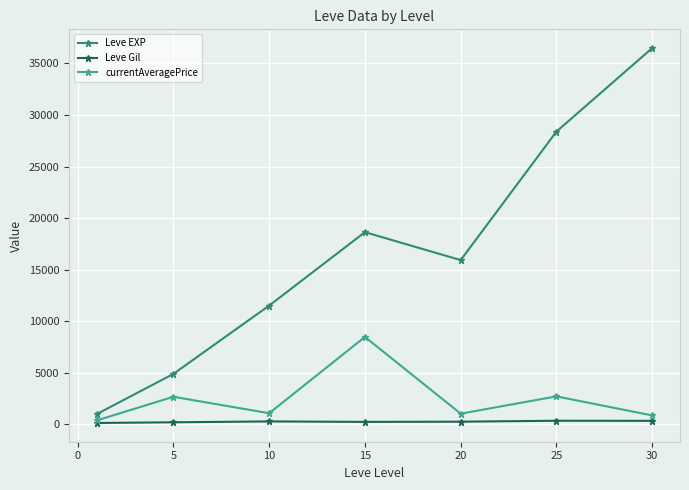

Rank the series by their maximum value, from lowest to highest.

Leve Gil, currentAveragePrice, Leve EXP